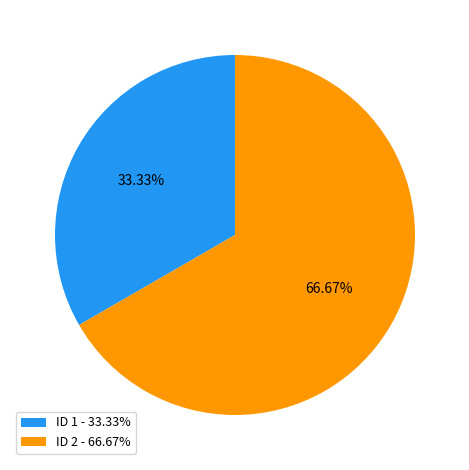

Rank the categories by value from lowest to highest.

ID 1 - 33.33%, ID 2 - 66.67%